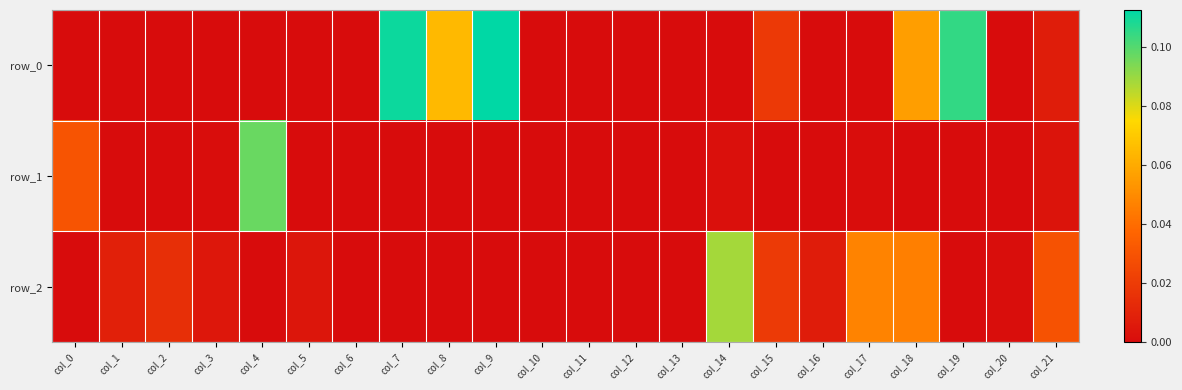

What is the maximum value for row_0?

0.1